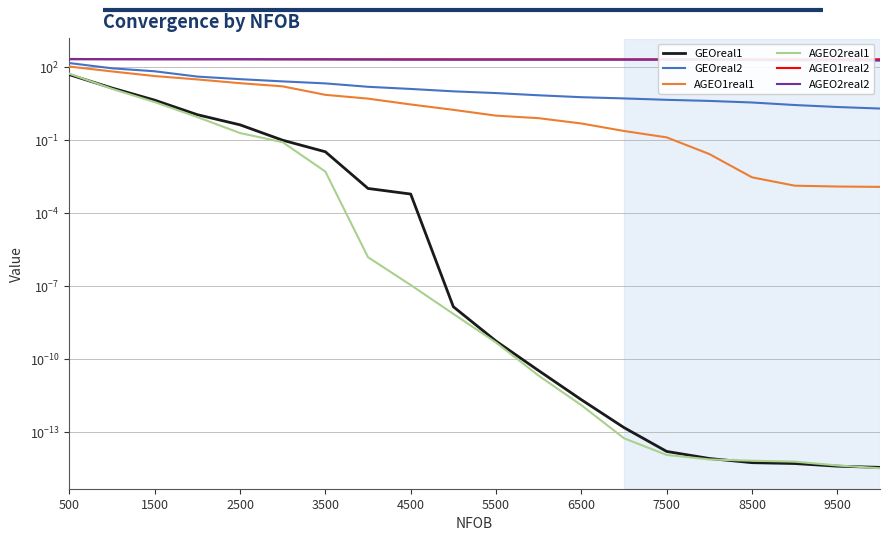

What is the approximate value of AGEO2real2 at 5500?

203.5